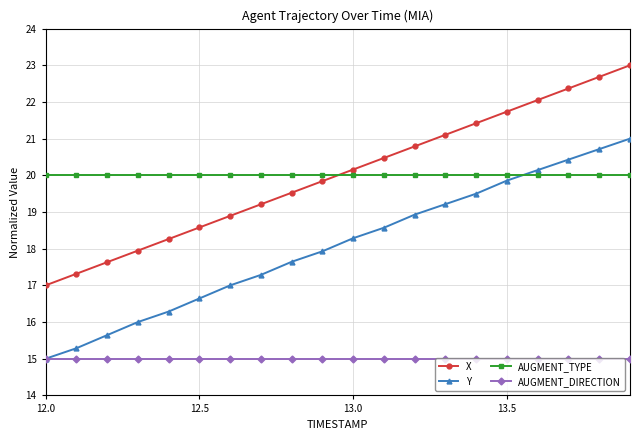

What is the maximum value shown in the chart?

23.0